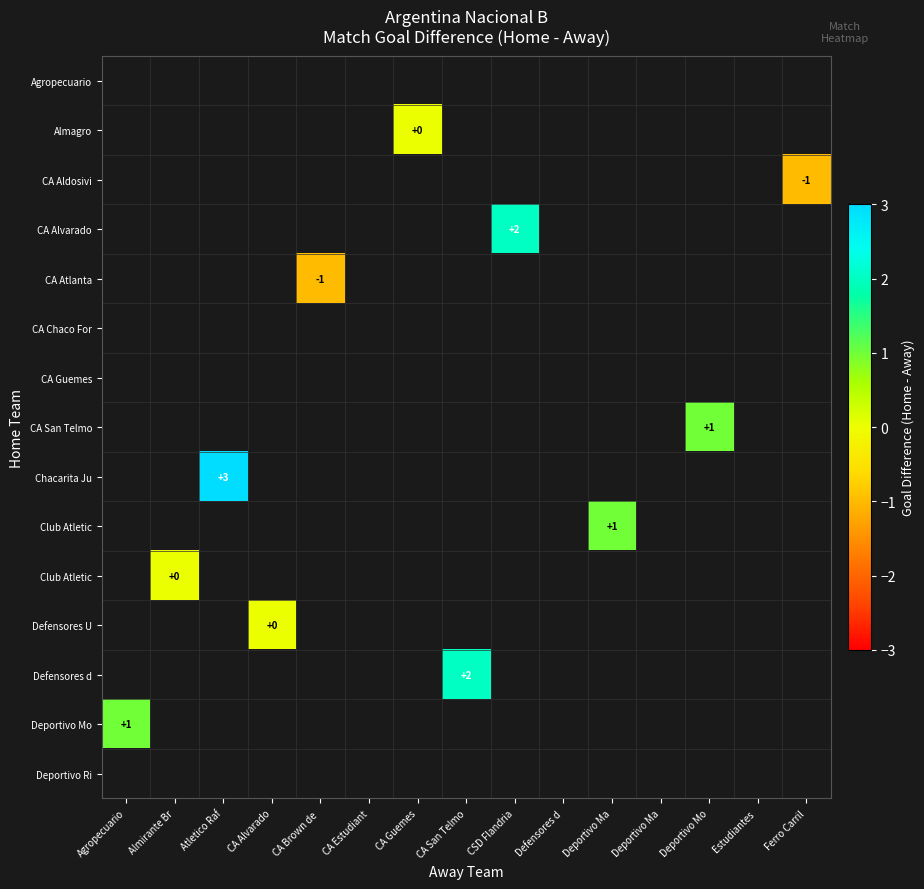

How many categories are shown in the chart?

15